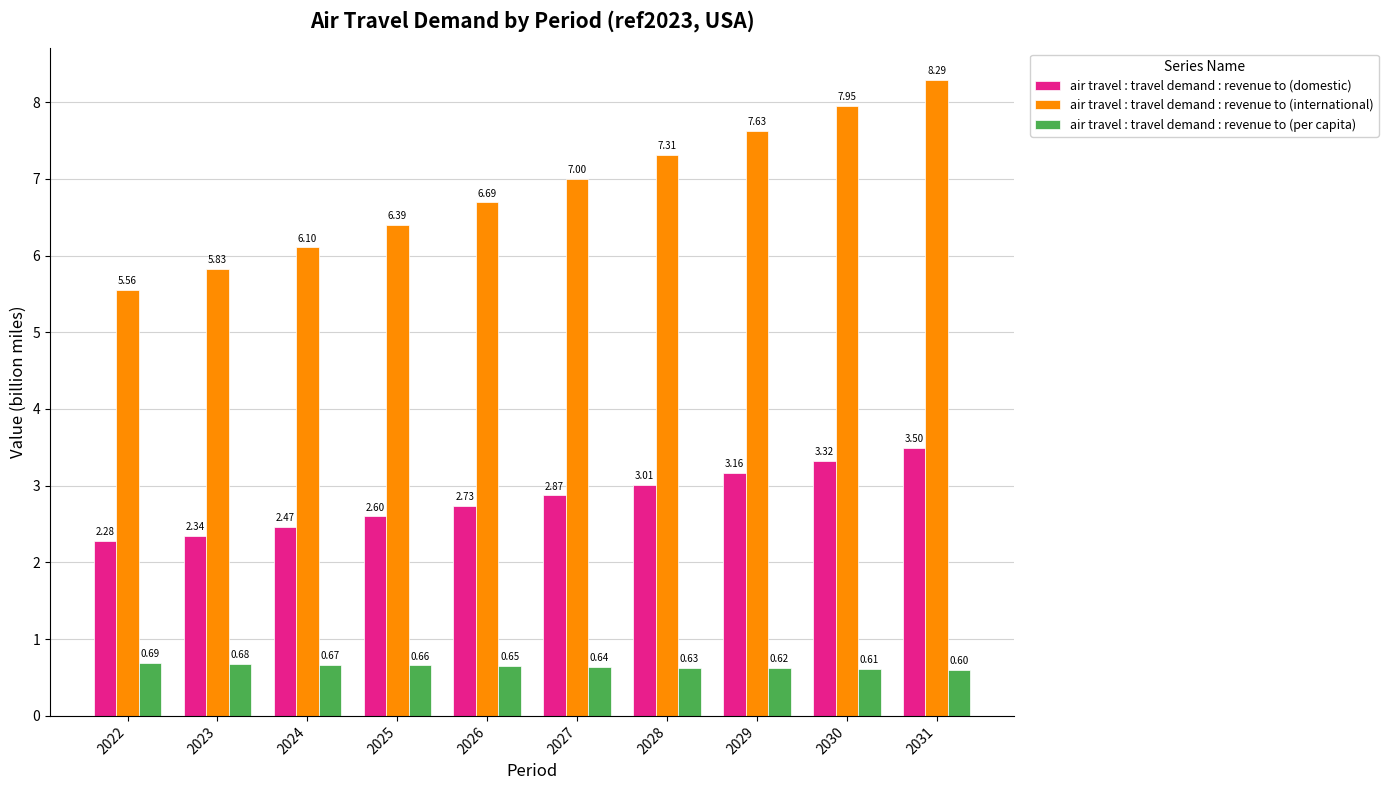

Rank the series by their average value, from highest to lowest.

air travel : travel demand : revenue to (international), air travel : travel demand : revenue to (domestic), air travel : travel demand : revenue to (per capita)